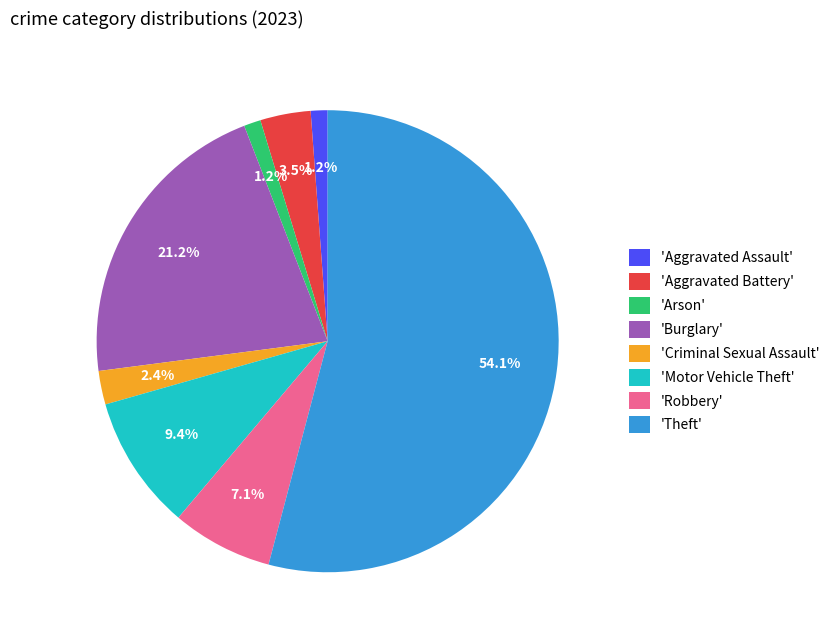

What is the largest slice in the pie chart?

'Theft'